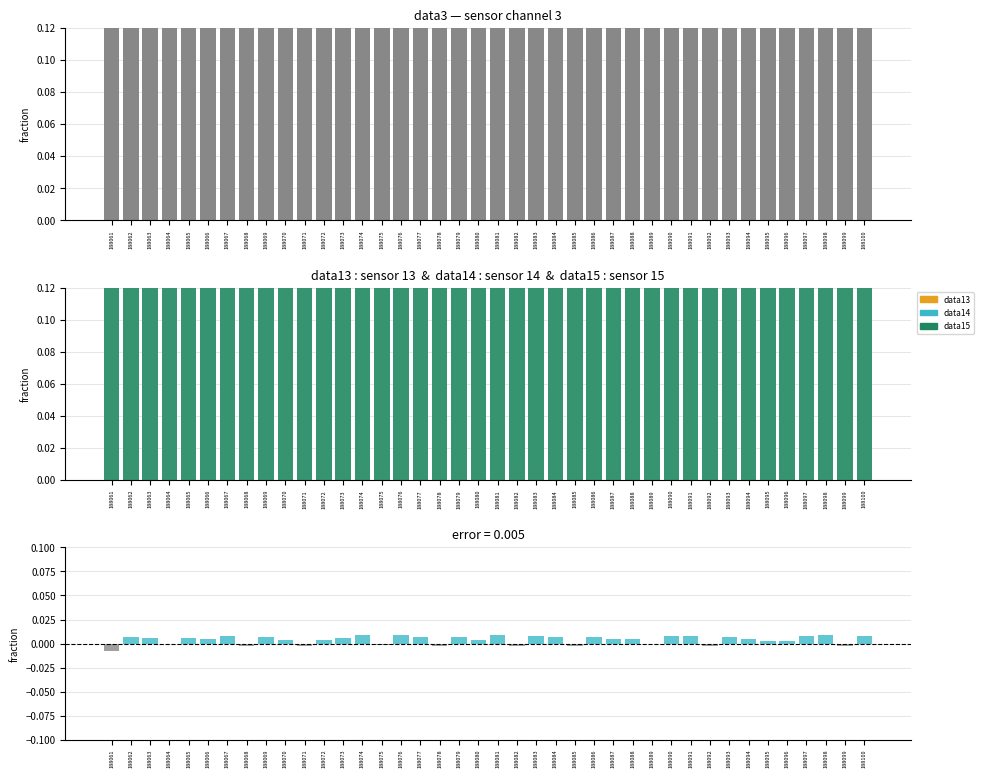

Rank the categories by data3 value from highest to lowest.

188075, 188082, 188086, 188087, 188089, 188090, 188091, 188093, 188100, 188062, 188063, 188065, 188067, 188068, 188070, 188073, 188074, 188077, 188078, 188079, 188080, 188081, 188083, 188084, 188085, 188088, 188092, 188094, 188095, 188096, 188097, 188098, 188099, 188061, 188064, 188066, 188069, 188071, 188072, 188076